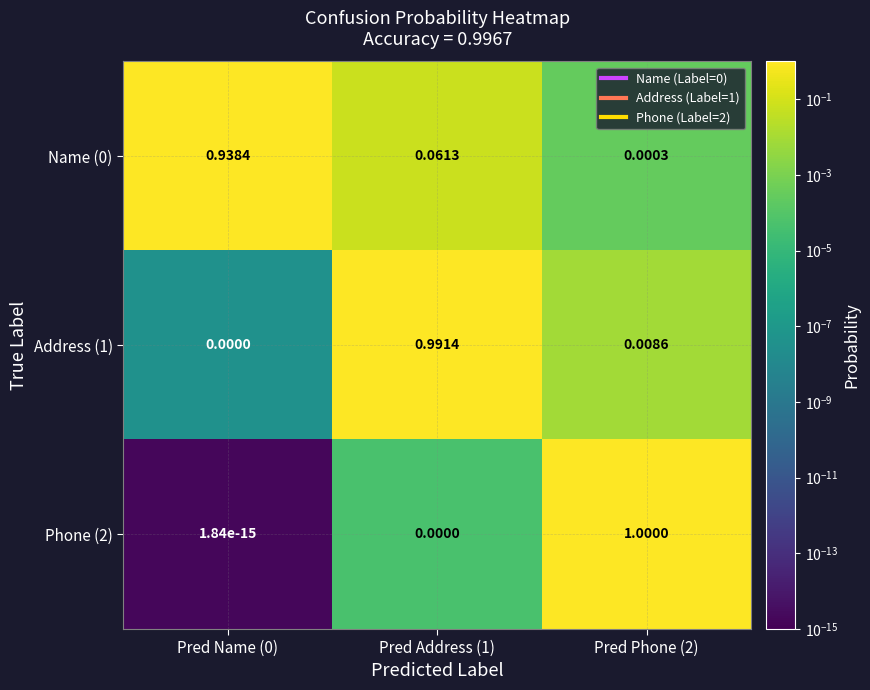

Is the value of Address (1) at Pred Address (1) greater than the value of Phone (2) at Pred Phone (2)?

No